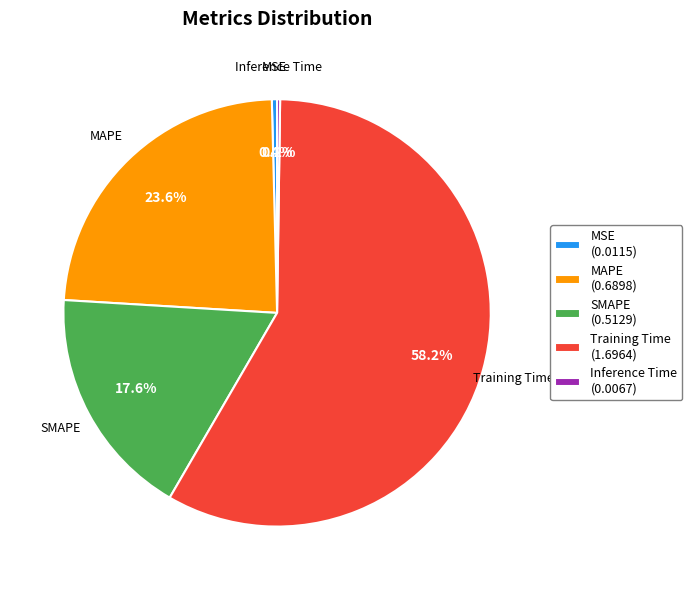

Is there any slice that represents more than half of the pie?

Yes